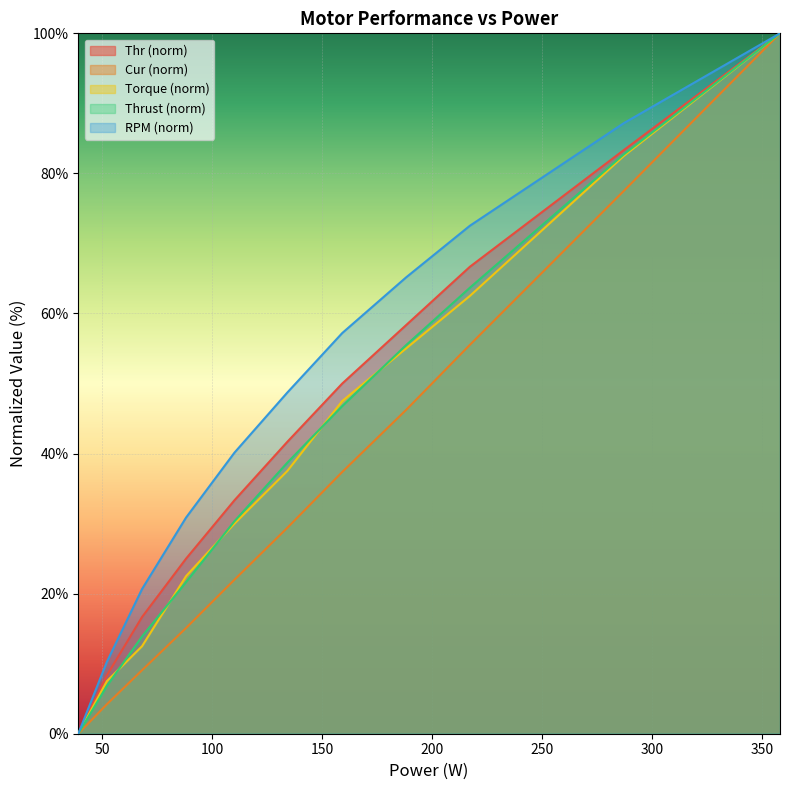

How many lines are shown in the chart?

5